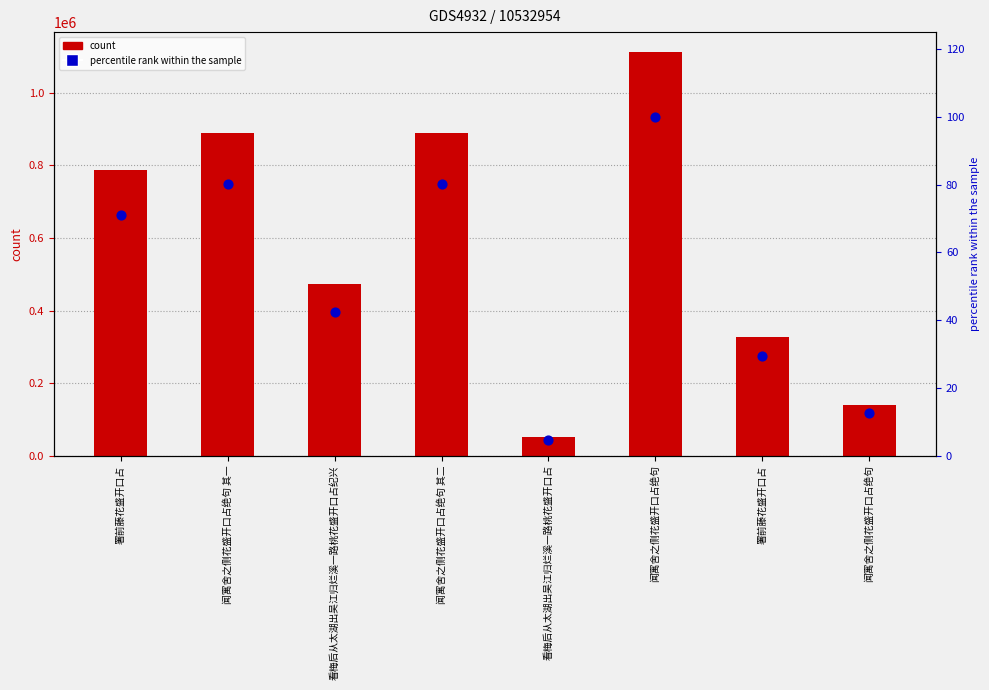

Which series contains the lowest Y value?

percentile rank within the sample